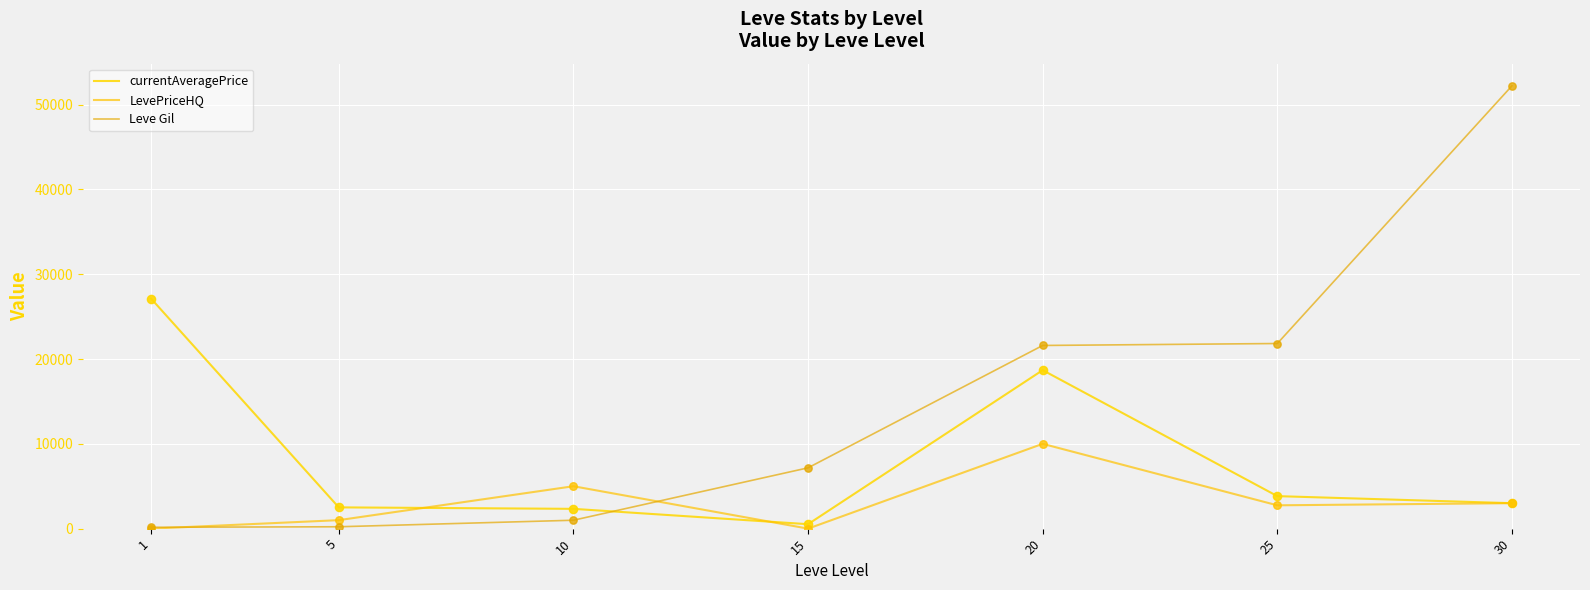

Which series has the largest total across all categories?

Leve Gil